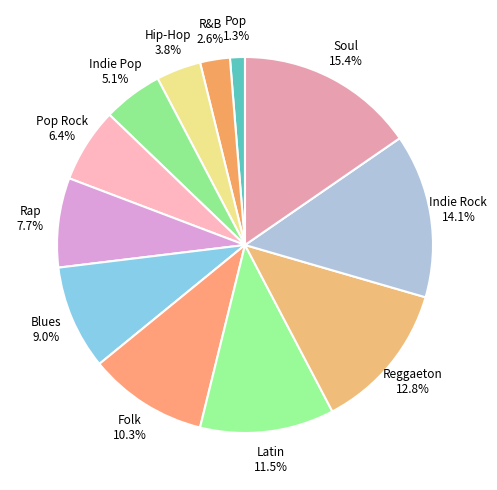

How many slices are in this pie chart?

12